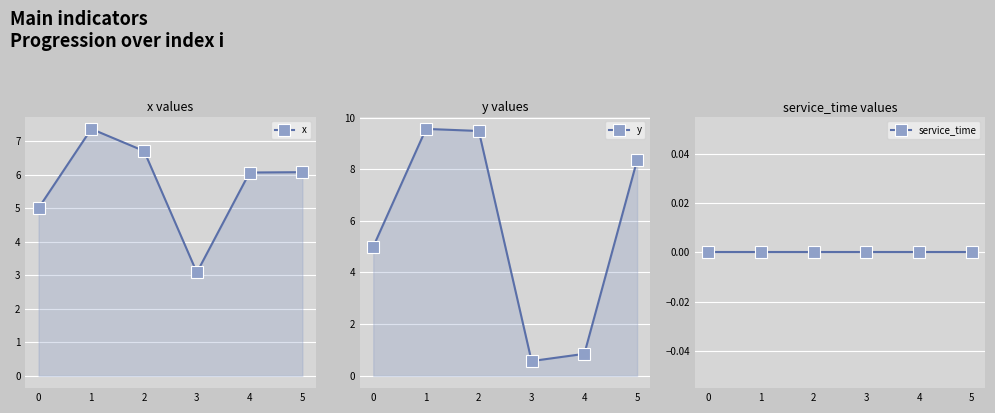

Is it true that x equals 6.1 at 4?

True